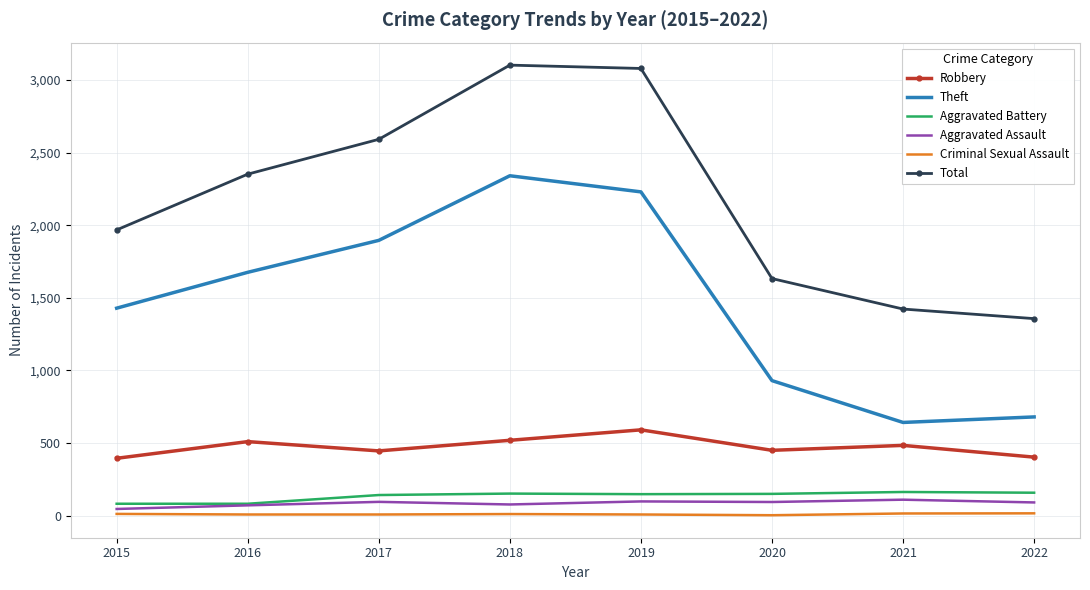

What is the difference between the maximum and second lowest values in the Aggravated Battery series?

81